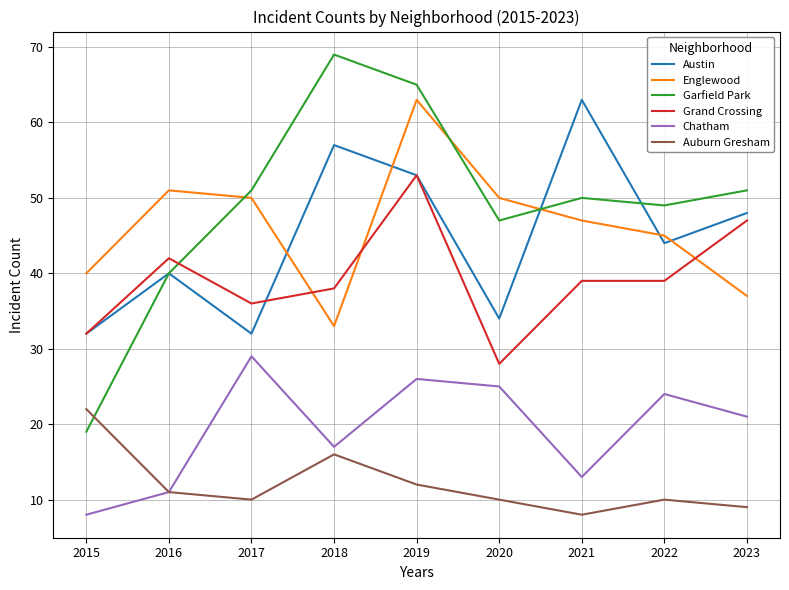

Read the Austin value at 2023.

48